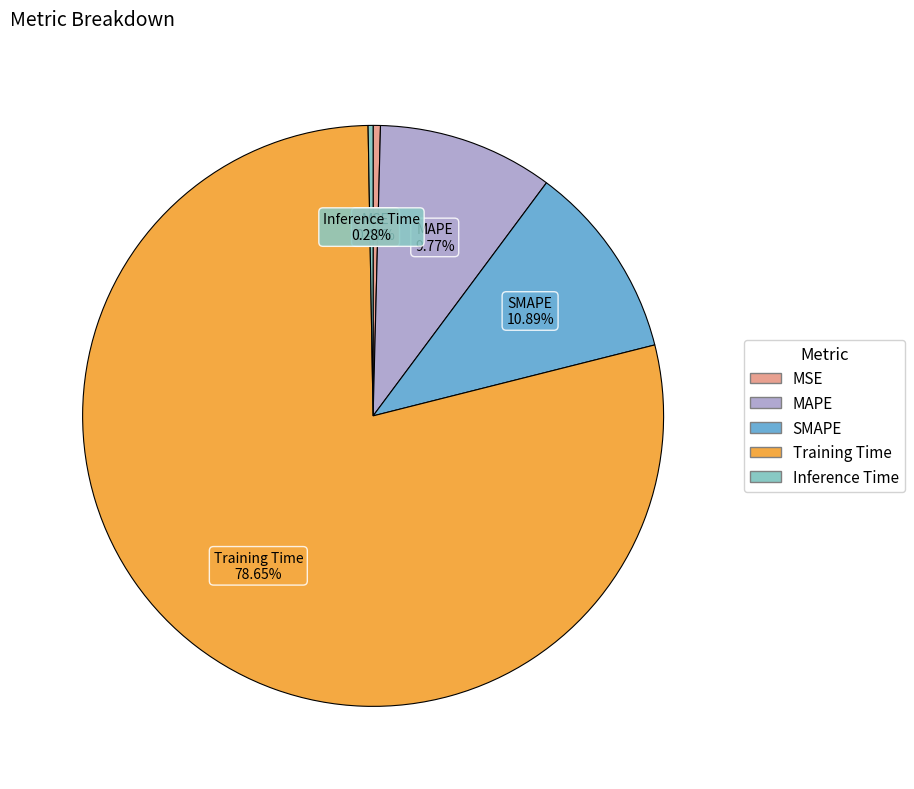

Which has a higher value, MAPE or SMAPE?

SMAPE